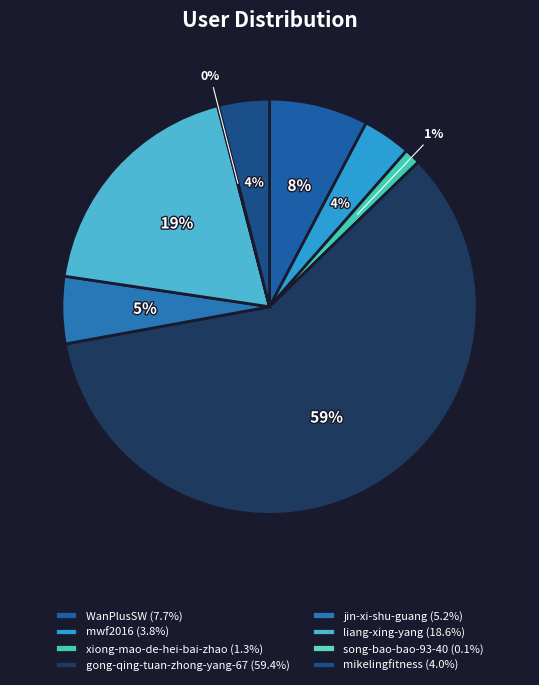

Combined, do gong-qing-tuan-zhong-yang-67 and xiong-mao-de-hei-bai-zhao account for over 50%?

Yes